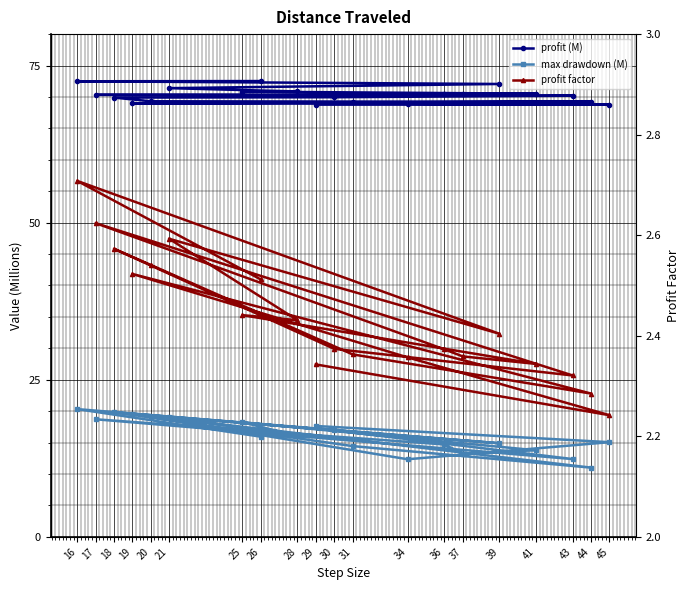

True or false: profit (M) and max drawdown (M) cross at least once.

False